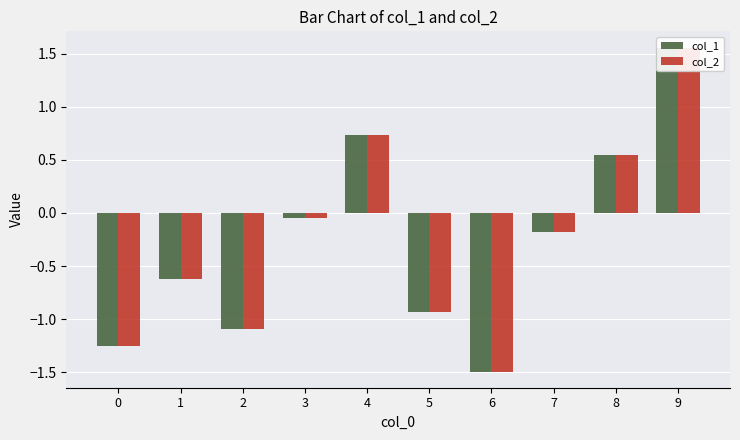

What is the average value of the col_2 series?

-0.3